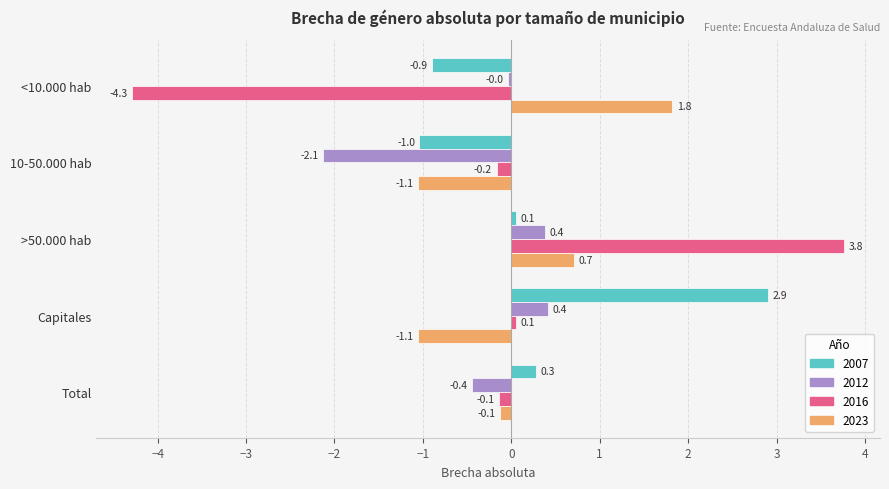

Is it true that 2016 equals -1.2 at <10.000 hab?

False